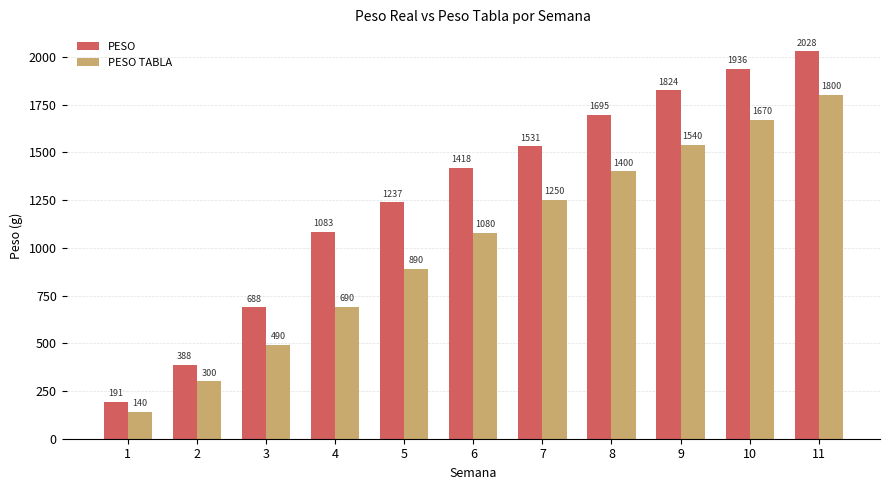

Rank the series by their average value, from lowest to highest.

PESO TABLA, PESO